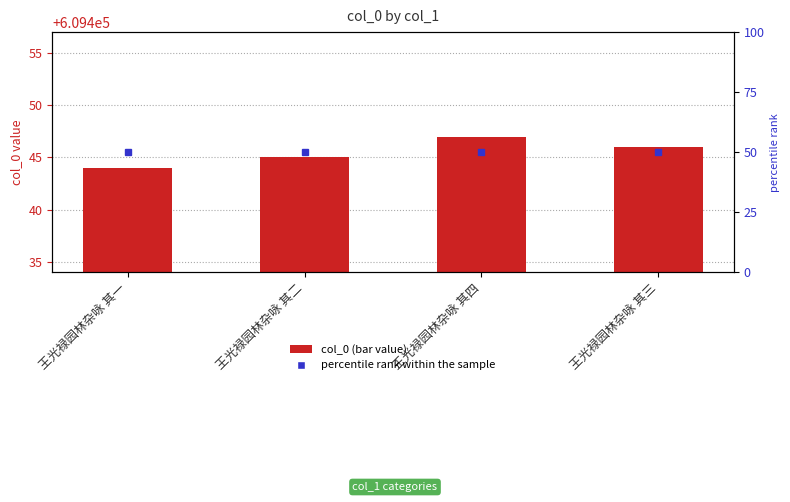

Rank the categories by value from highest to lowest.

王光禄园林杂咏 其四, 王光禄园林杂咏 其三, 王光禄园林杂咏 其二, 王光禄园林杂咏 其一